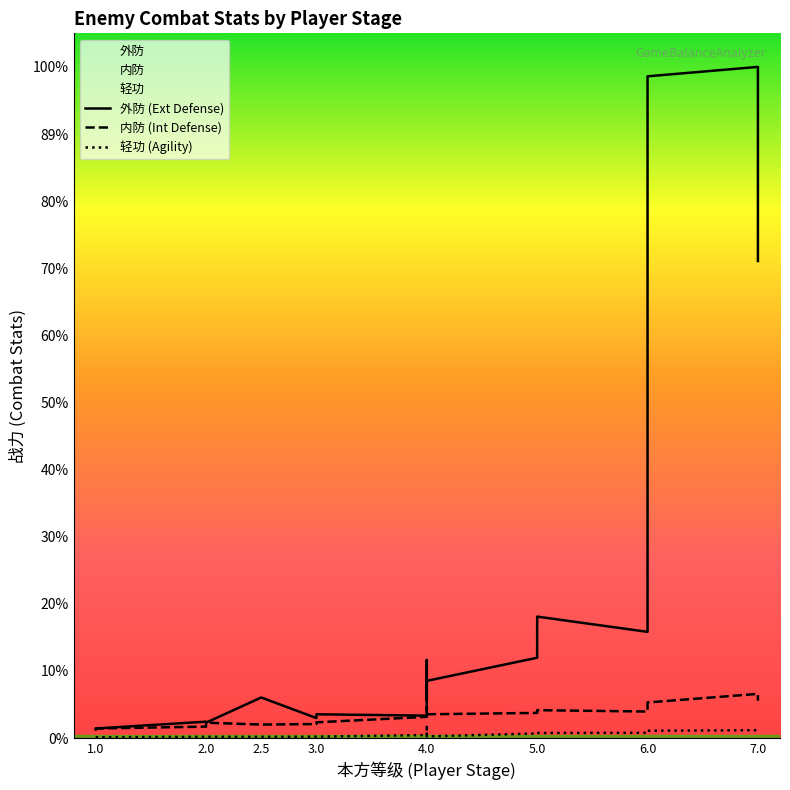

True or false: 外防 (Ext Defense) and 内防 (Int Defense) cross at least once.

False